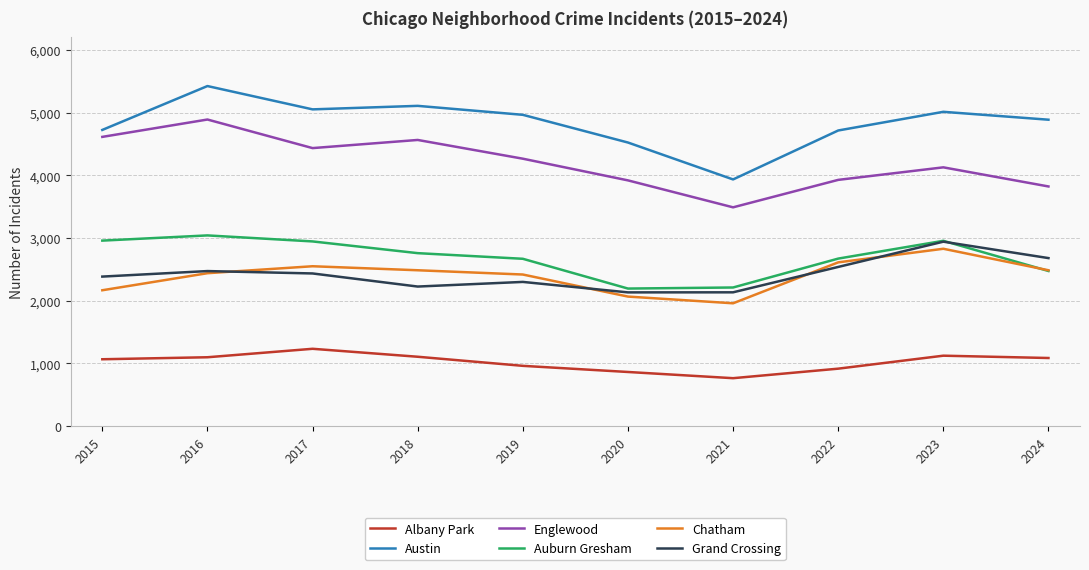

Rank the series at 2018 from highest to lowest value.

Austin, Englewood, Auburn Gresham, Chatham, Grand Crossing, Albany Park